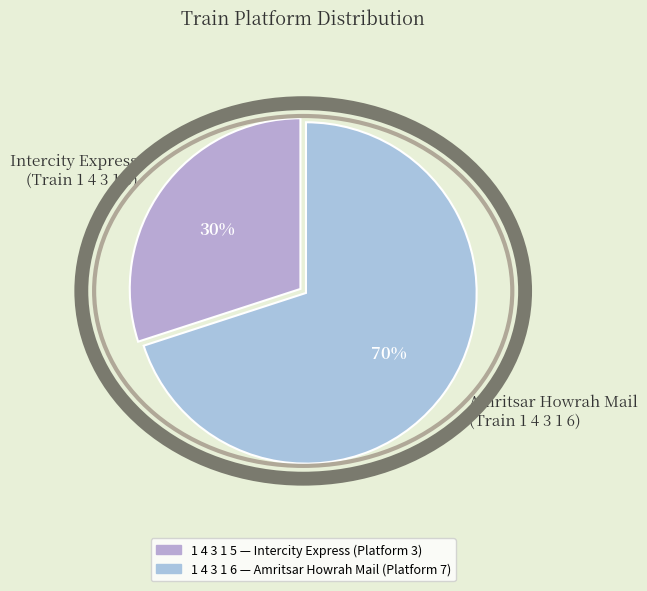

What percentage is the Intercity Express (Train 1 4 3 1 5) slice, to the nearest percent?

30%